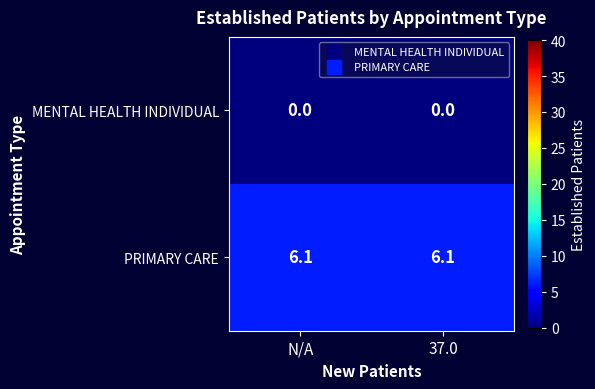

What value does the PRIMARY CARE series have at 37.0?

6.1